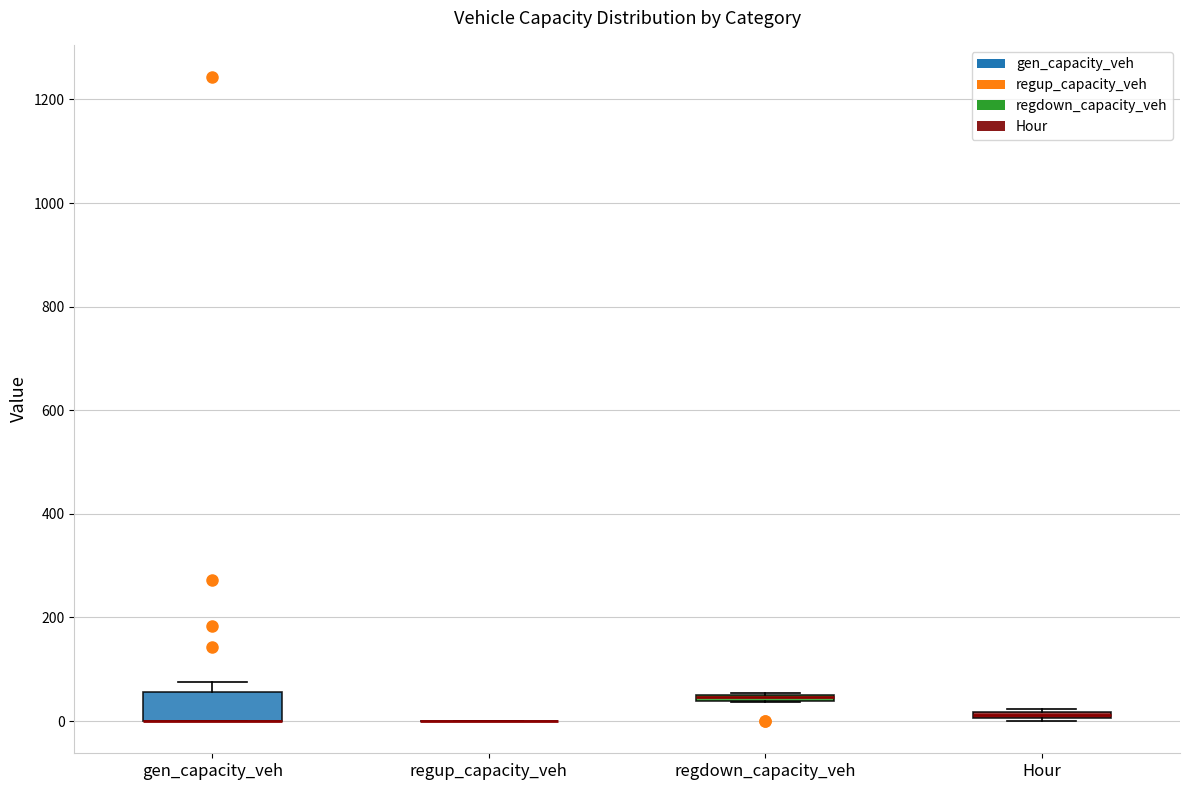

Where is the lower edge of the box for regdown_capacity_veh on the y-axis? The values are not printed on the chart, so give them approximately, as read against the axis.

40